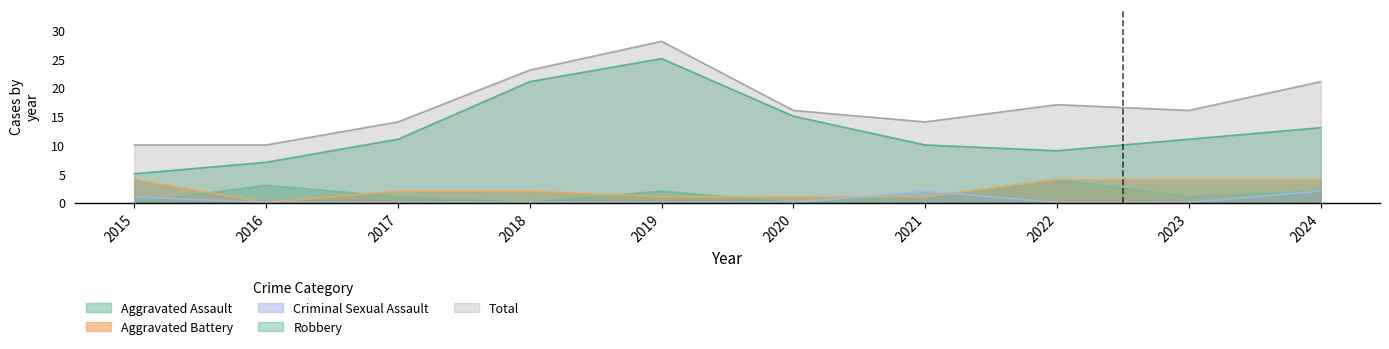

How many lines are shown in the chart?

5